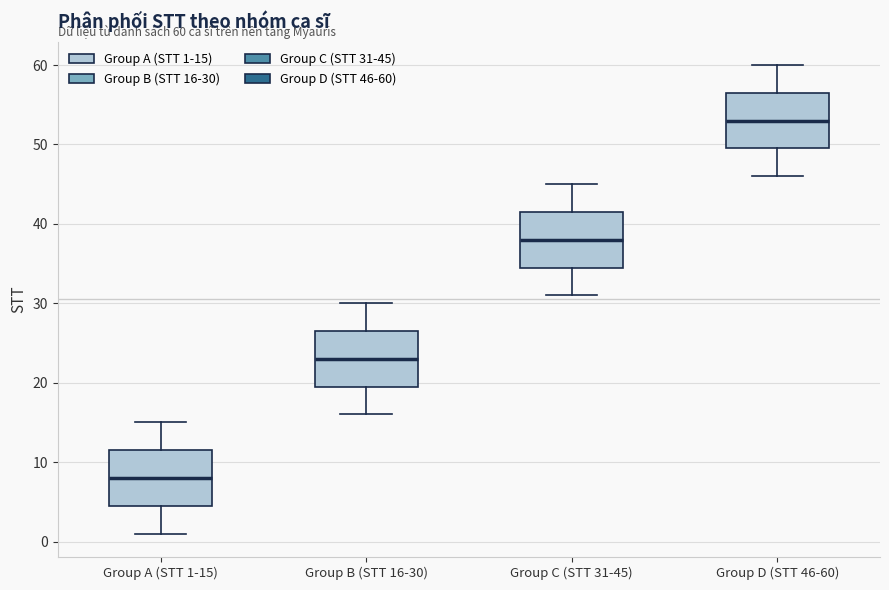

Which box's median line is the lowest?

Group A (STT 1-15)